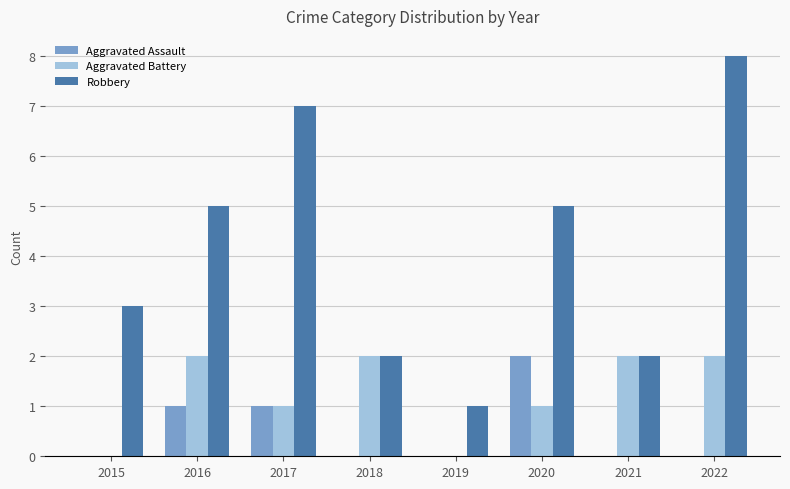

Which series has the largest total across all categories?

Robbery